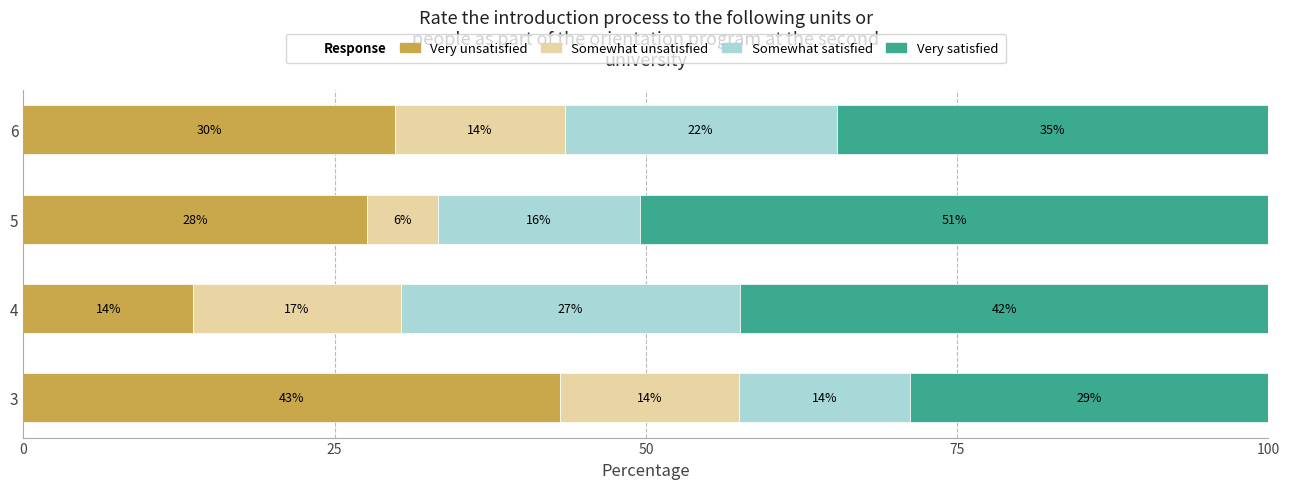

What is the difference between the maximum and second lowest values in the Very unsatisfied series?

15.5